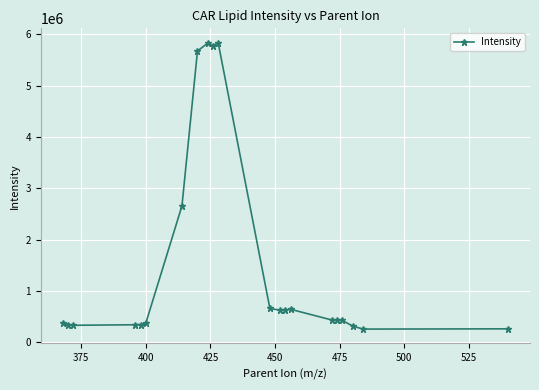

How many distinct data groups are displayed?

1